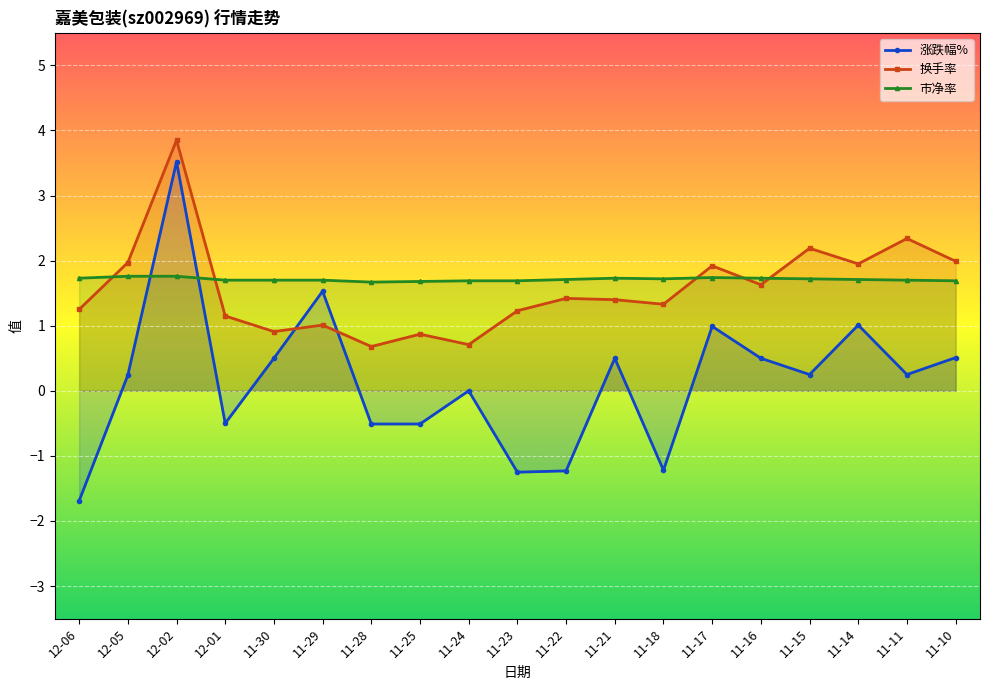

Is this an area chart (filled region under the line)?

No